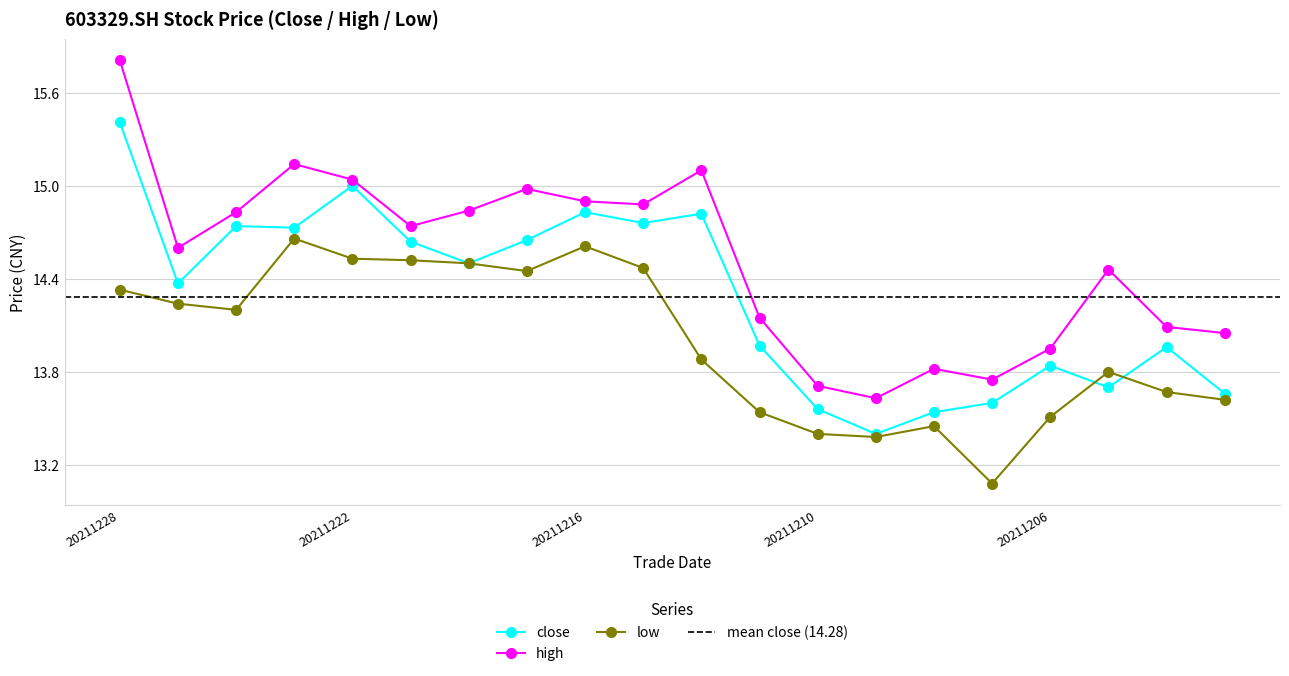

At which label does low first exceed 14?

20211228